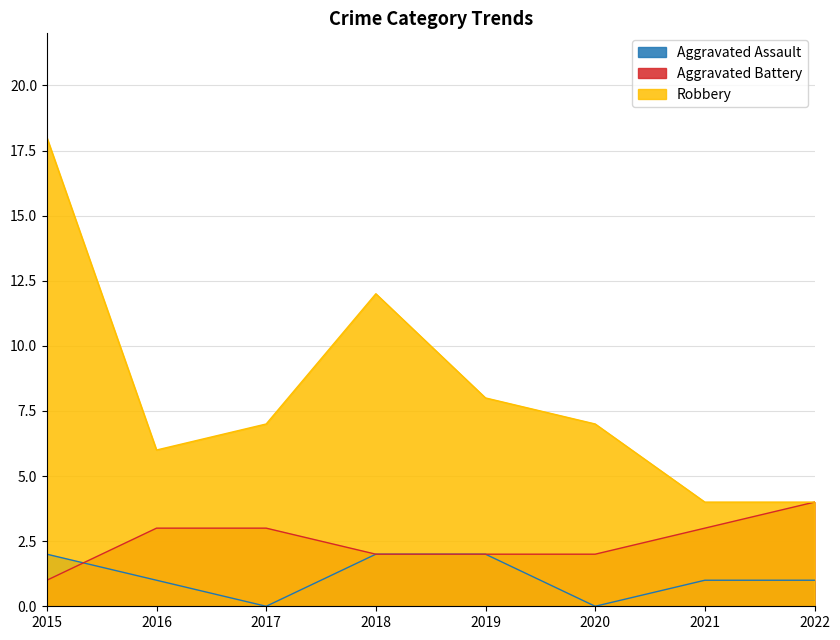

What are all the series names shown in the legend?

Aggravated Assault, Aggravated Battery, Robbery